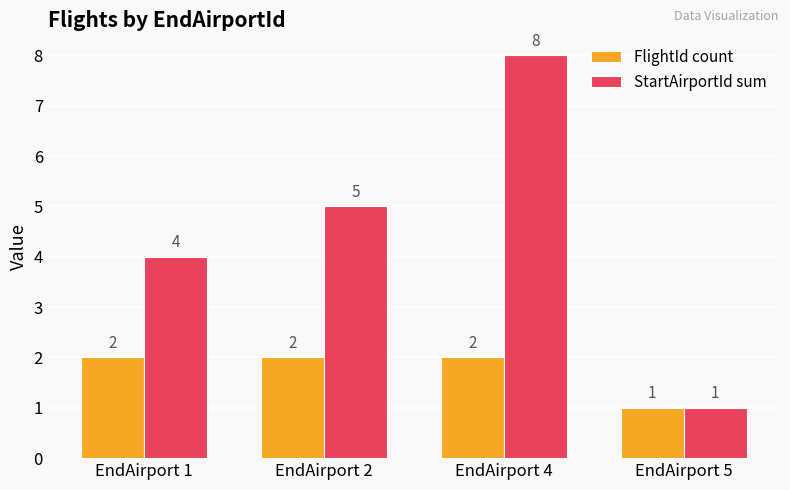

Count the FlightId count values in the range 2 to 3.

3